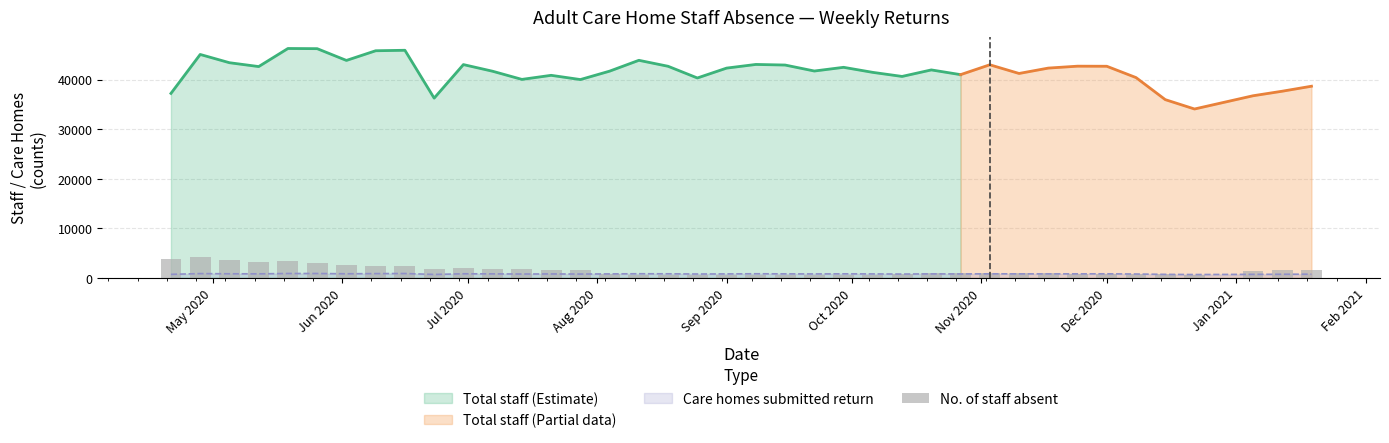

Reading left to right, extract all data points from this chart.

3732	4163	3672	3121	3381	3049	2668	2315	2453	1801	1976	1764	1708	1666	1523	815	613	506	554	496	548	496	504	511	610	795	952	1062	957	1004	1004	805	813	774	780	576	1311	1594	1592